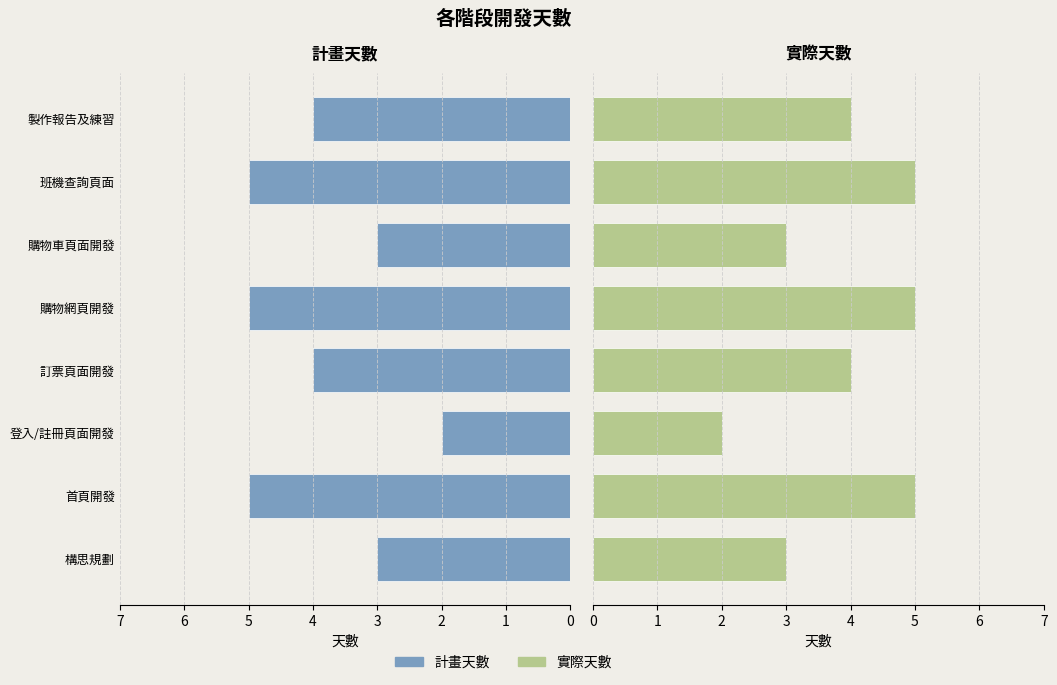

How many distinct data groups are displayed?

2